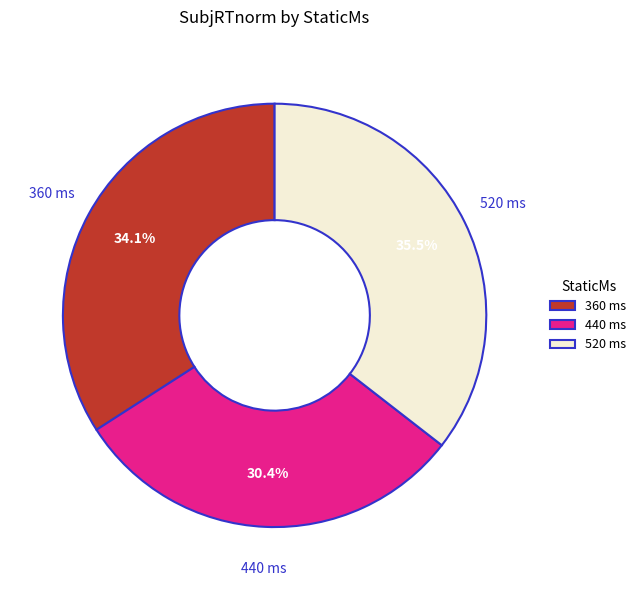

What portion of the pie excludes 440 ms?

69.6%